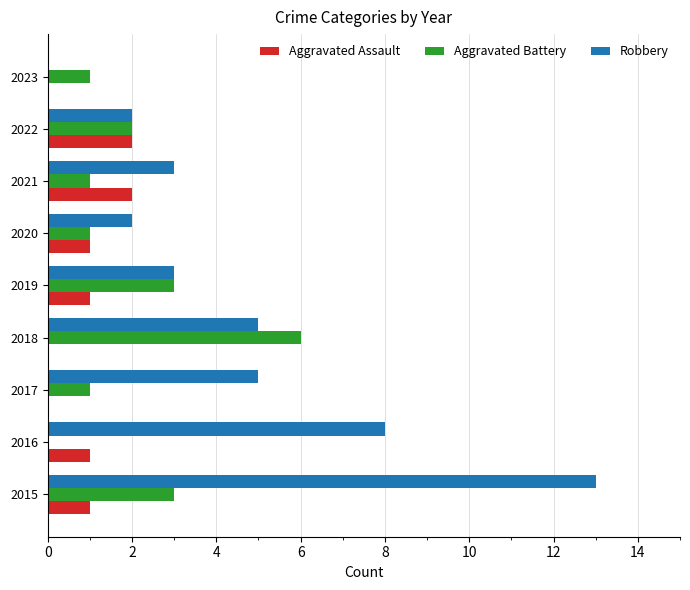

What is the average value of the Aggravated Assault series?

1